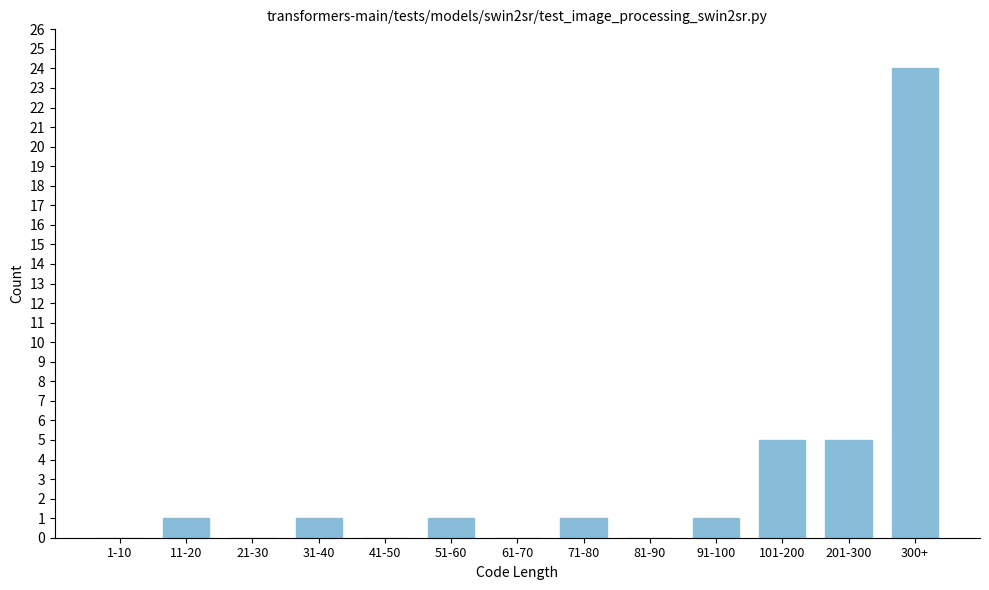

Reading left to right, what are all the values shown in this chart?

1-10=0	11-20=1	21-30=0	31-40=1	41-50=0	51-60=1	61-70=0	71-80=1	81-90=0	91-100=1	101-200=5	201-300=5	300+=24